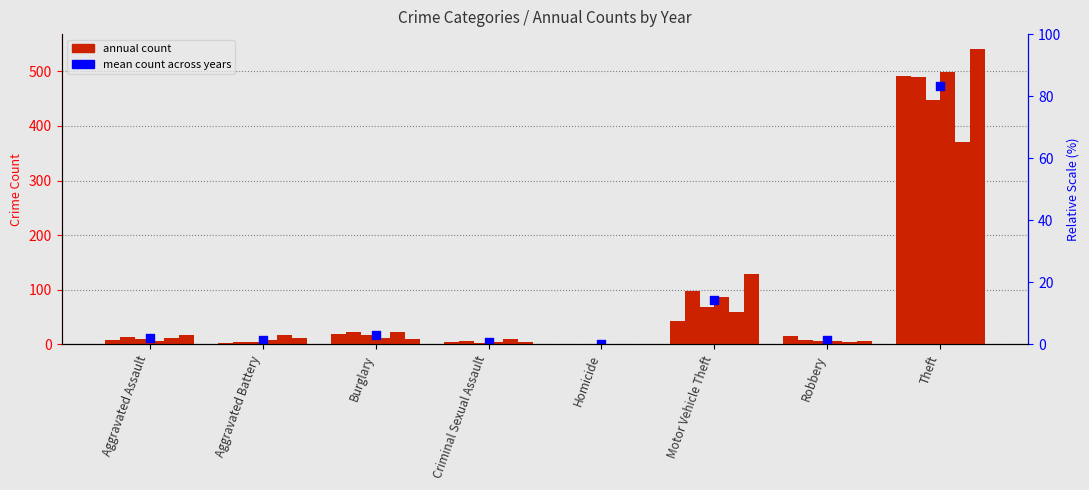

Between Robbery and Aggravated Assault, which is larger?

Aggravated Assault